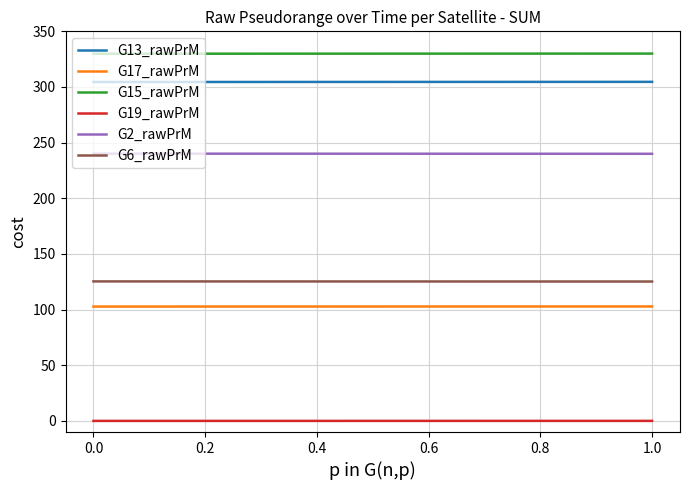

Which series has the largest total across all categories?

G15_rawPrM